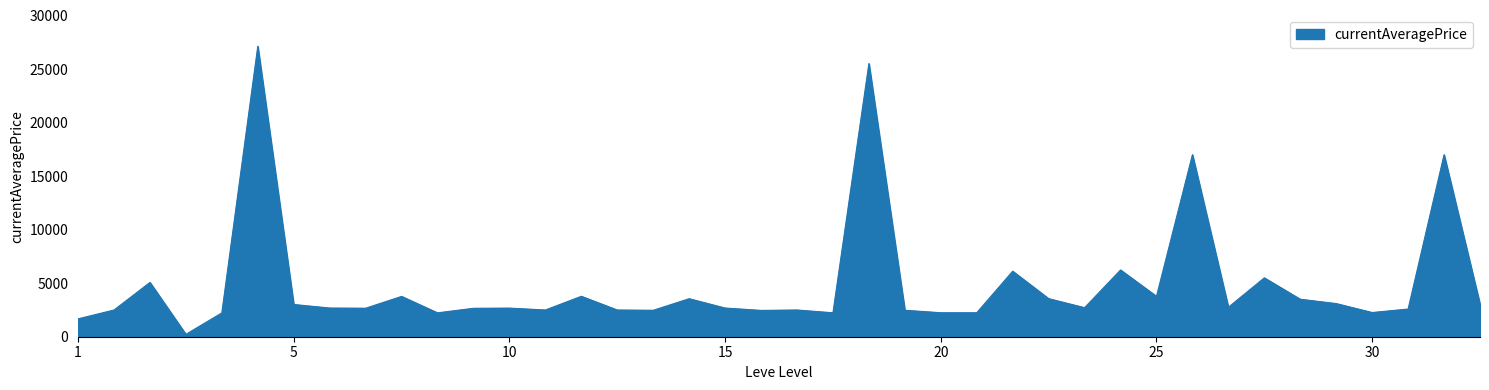

What is the greatest value displayed?

27125.0